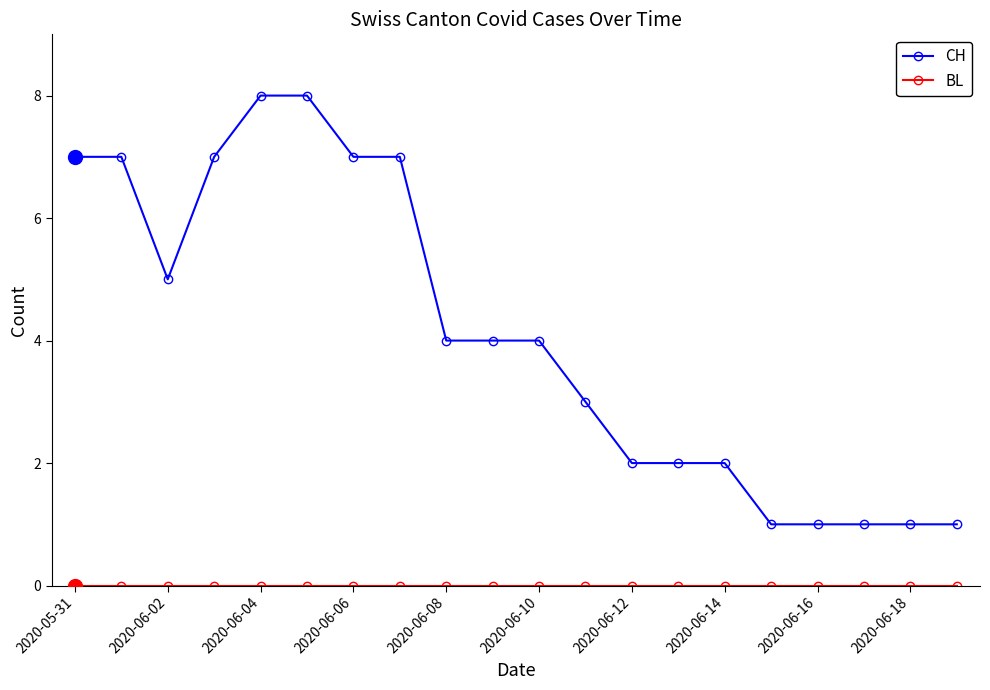

What is the average value of the CH series?

4